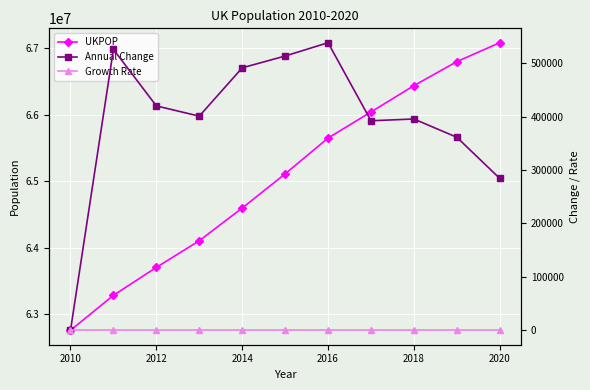

What is the lowest value of the UKPOP series?

62759500.0